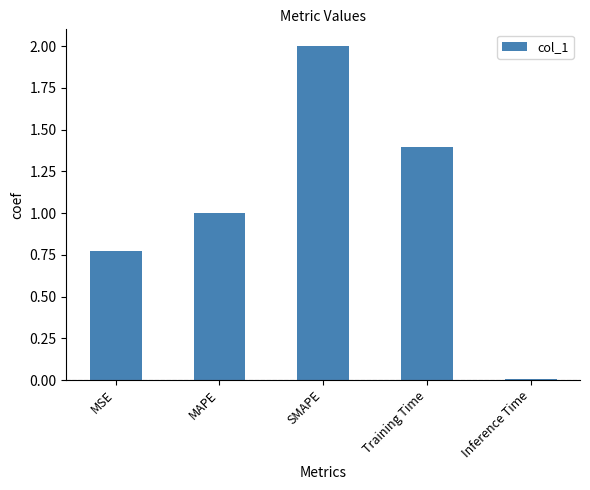

Approximately how many times larger is the value at Training Time compared to SMAPE?

0.7